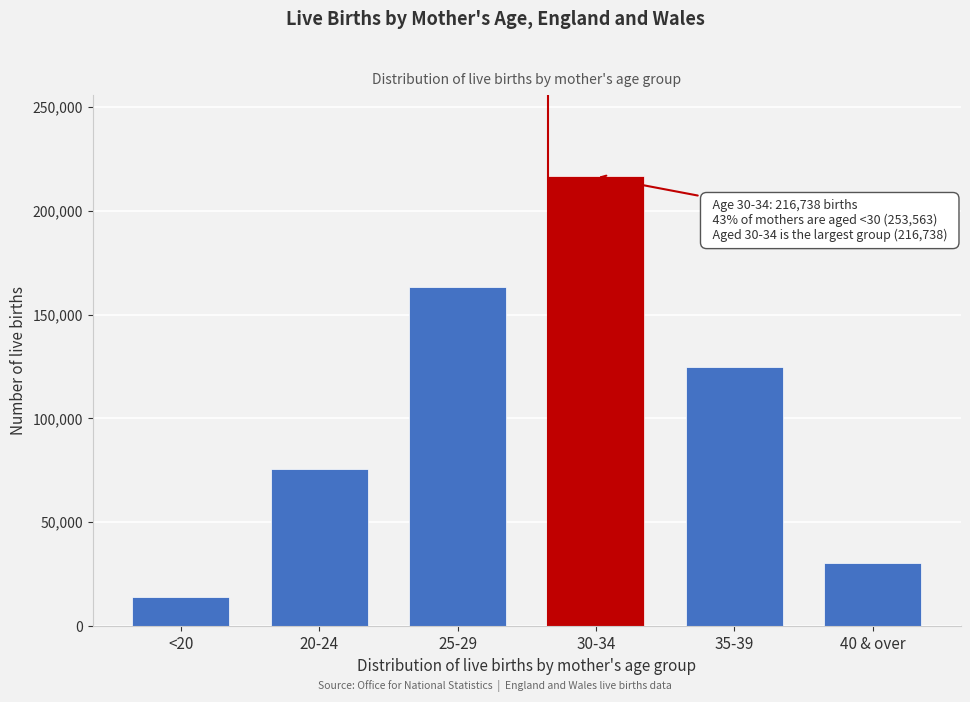

Reading left to right, list all the values displayed in this chart.

13738	75602	163223	216738	124942	30542